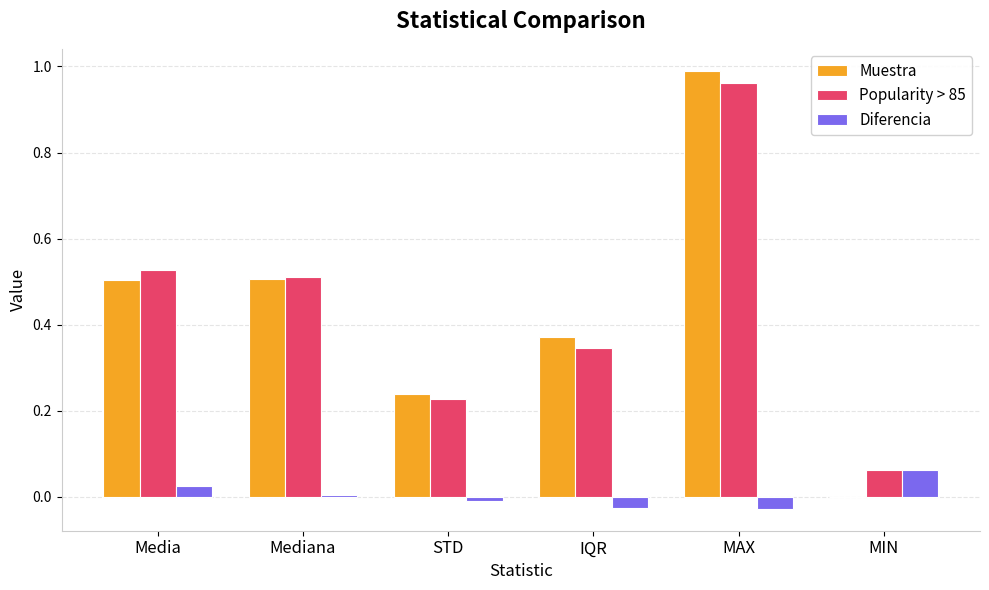

Is the value of Popularity > 85 at STD greater than the value of Diferencia at Mediana?

Yes